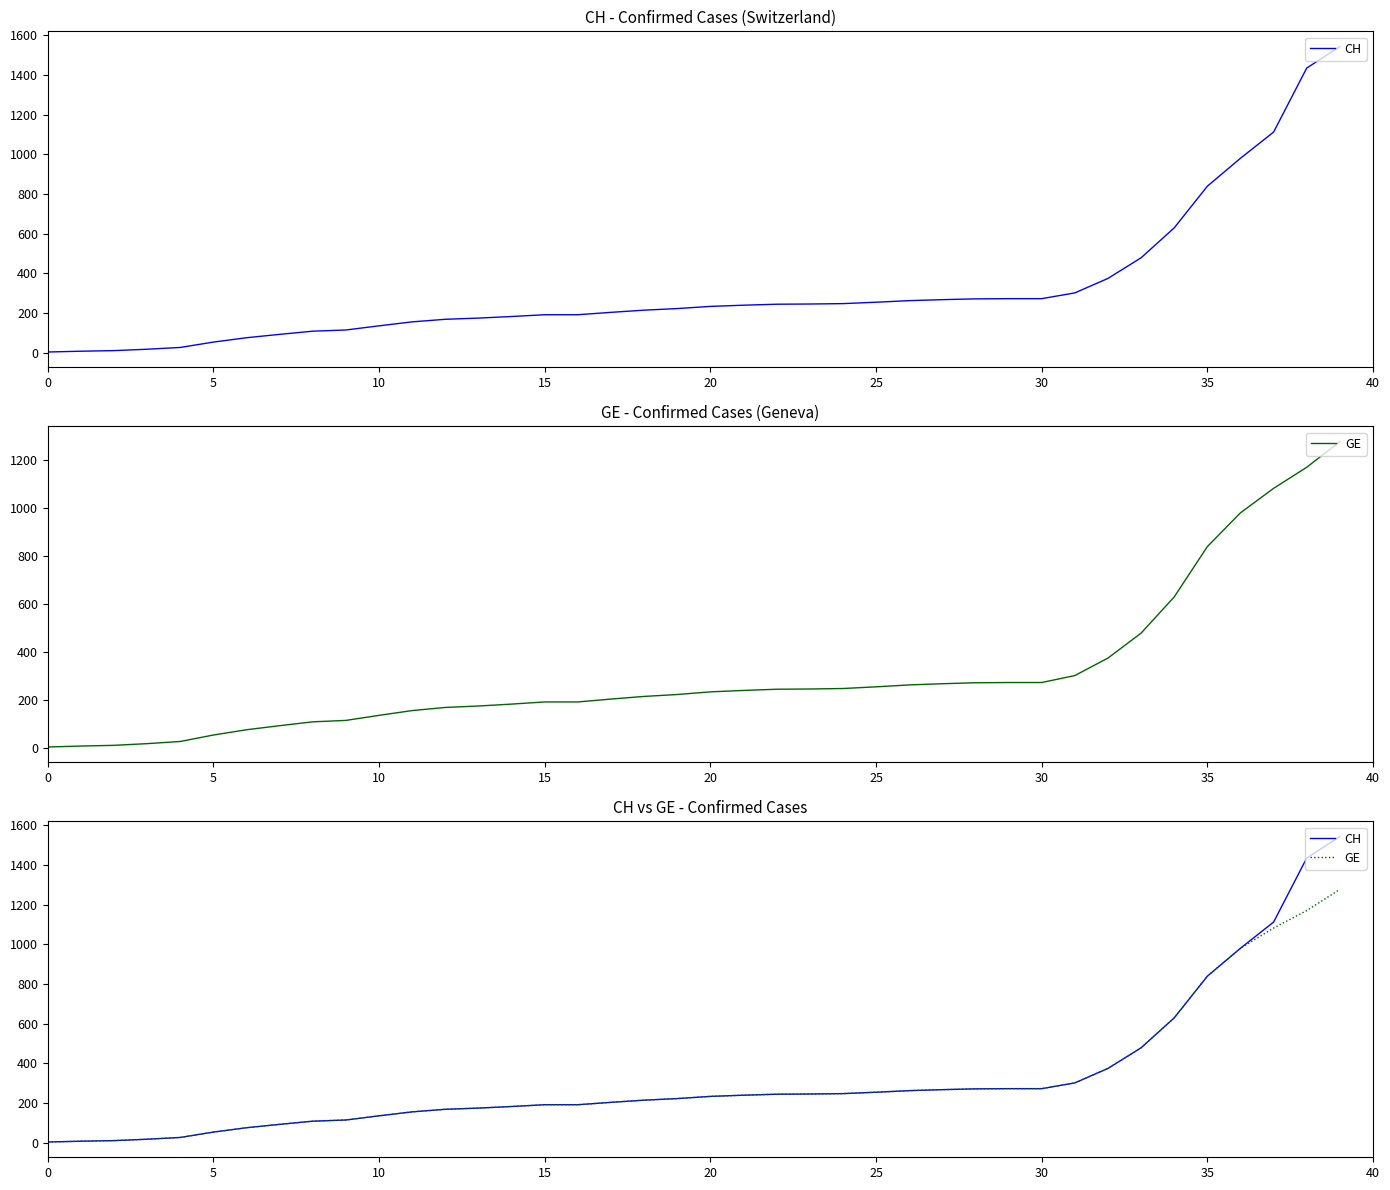

Rank the series by their average value, from lowest to highest.

GE, CH